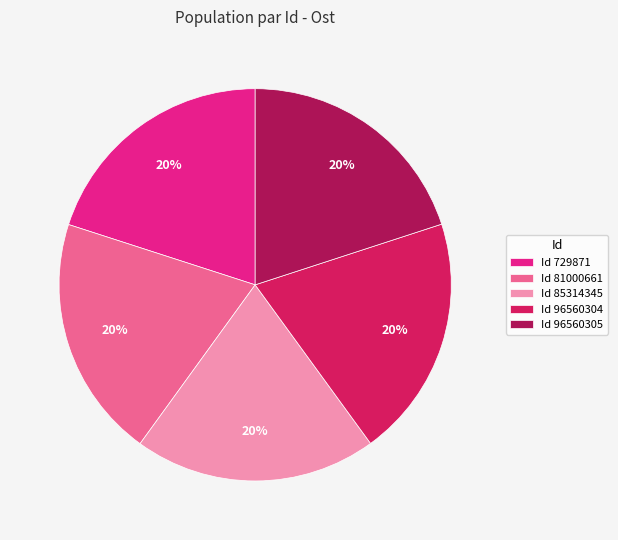

Is the sum of Id 81000661 and Id 96560305 greater than half?

No